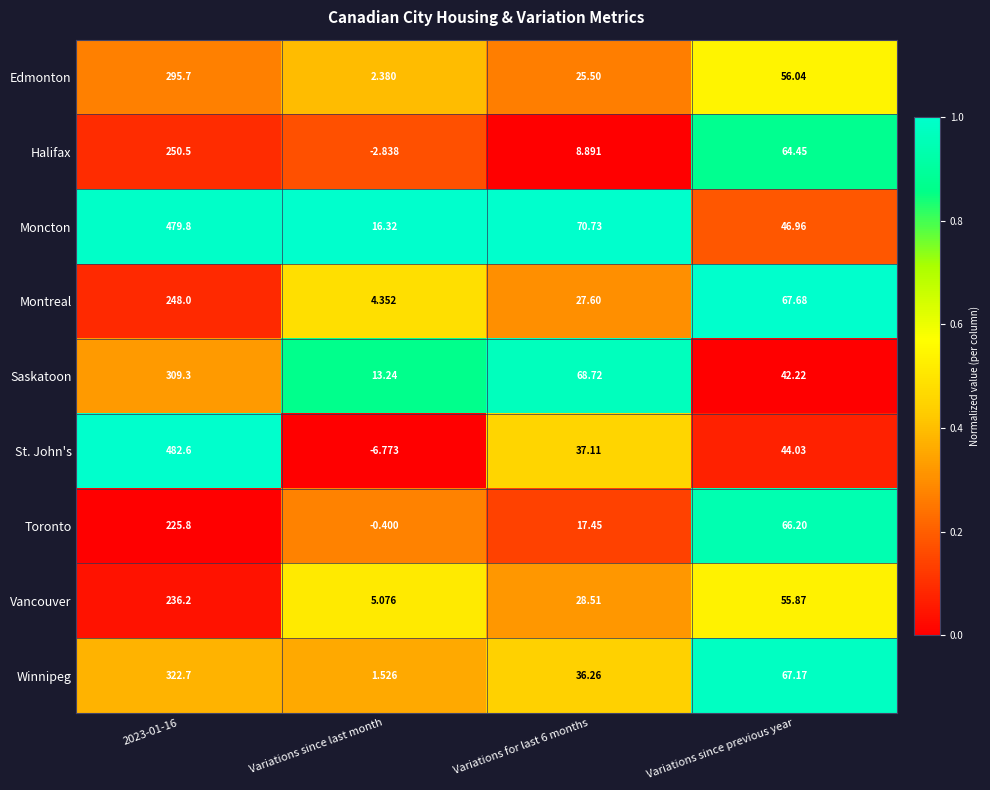

At which category does the chart reach its minimum across all series?

Variations since last month